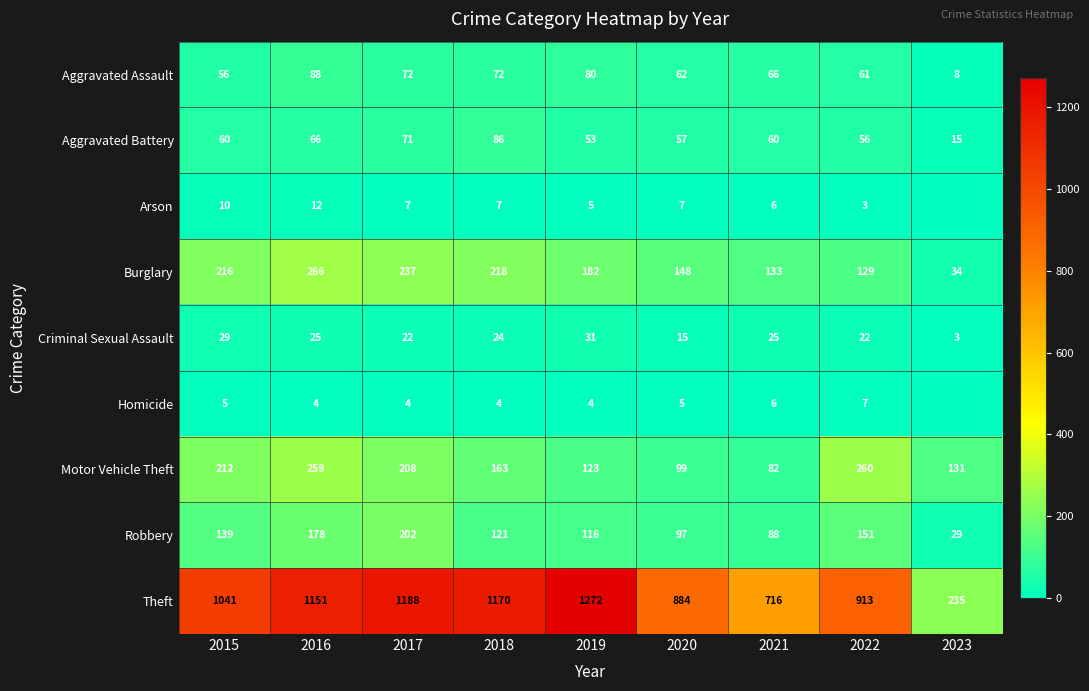

Is the value of Theft at 2021 greater than the value of Arson at 2016?

Yes